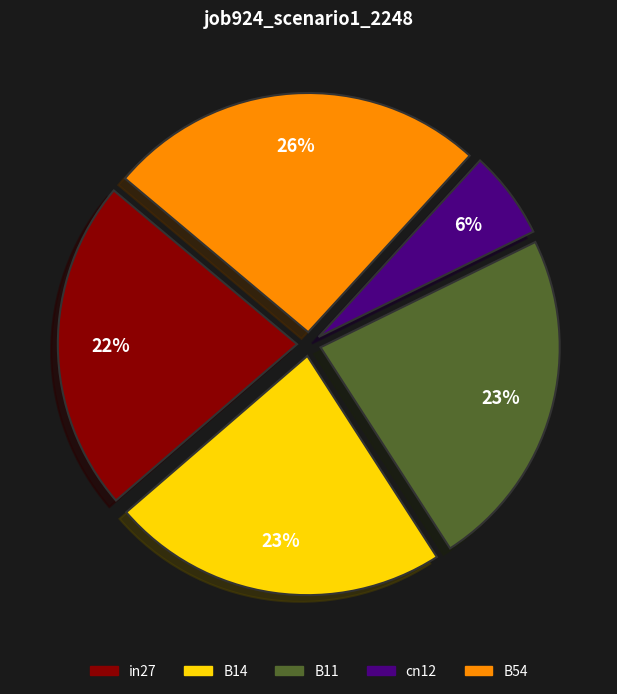

To the nearest percent, what is the difference between the in27 and cn12 slice percentages?

16%